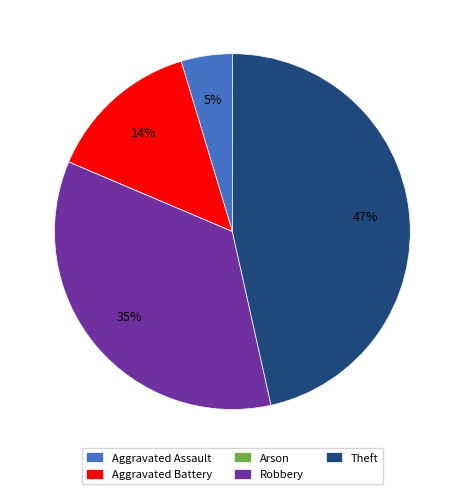

Is it true that Aggravated Battery is 22% of the pie?

False